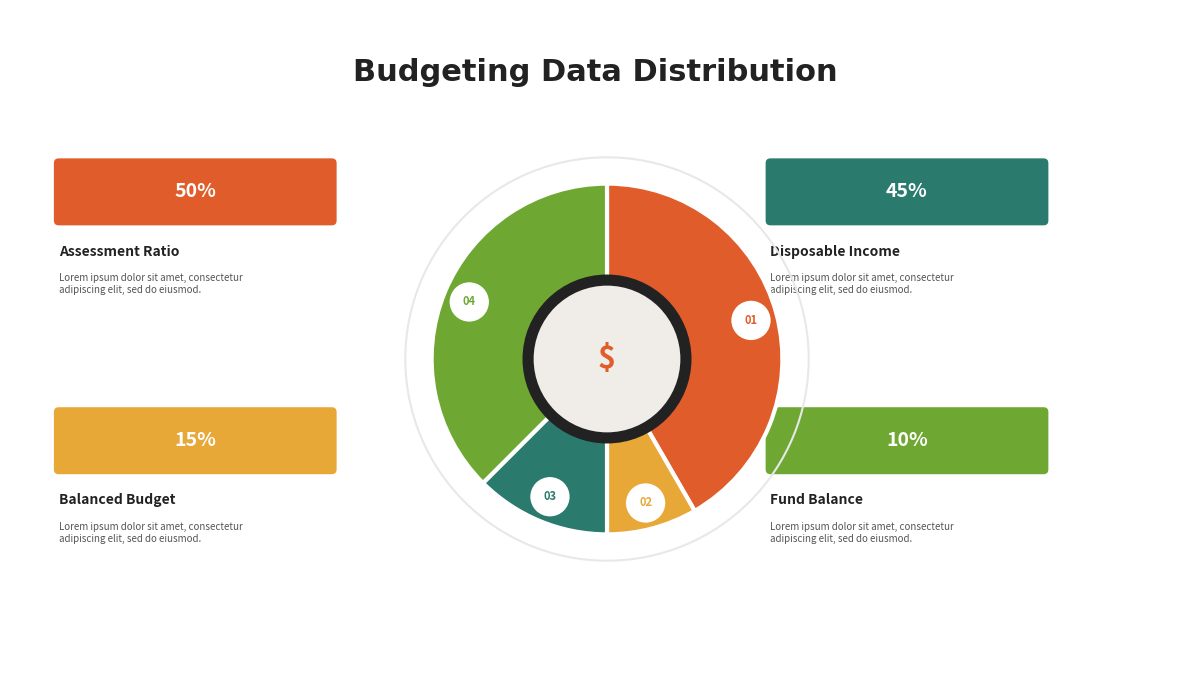

Count the number of slices in the pie.

4